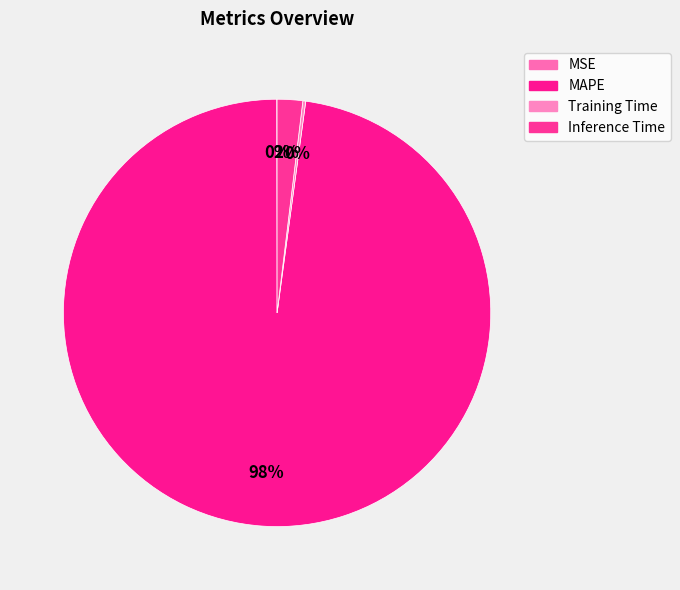

To the nearest percent, what portion does MAPE represent?

98%